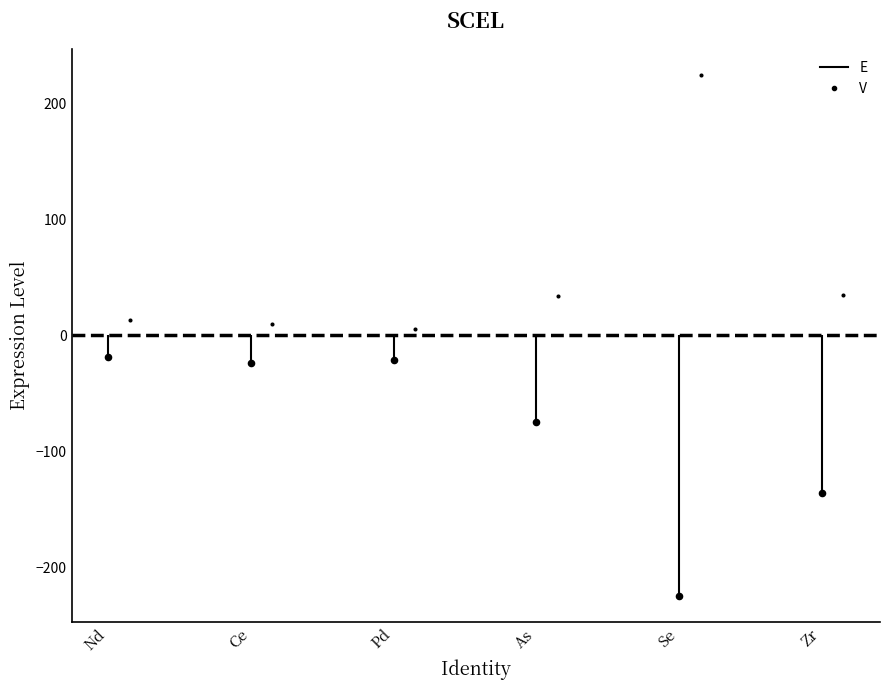

Which series contains the highest Y value?

V